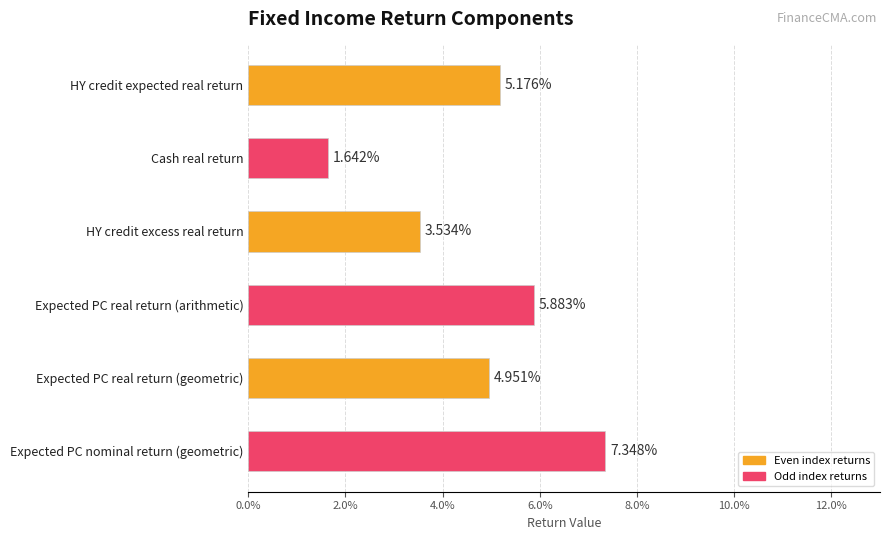

Does the chart contain any negative values?

No